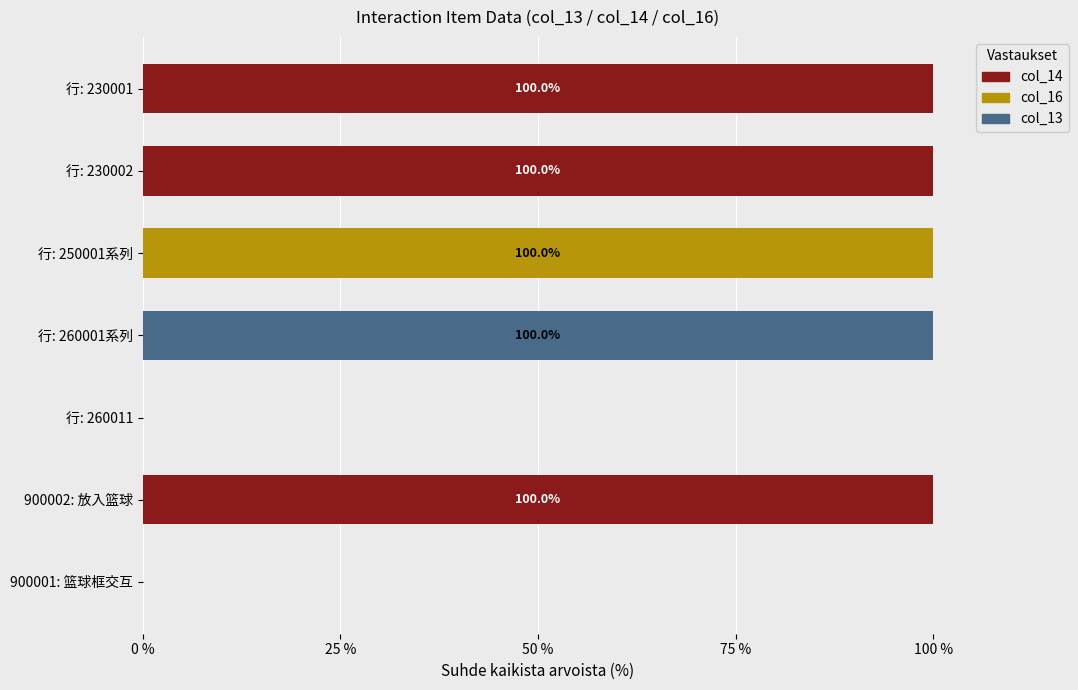

What is the maximum value for col_16?

100